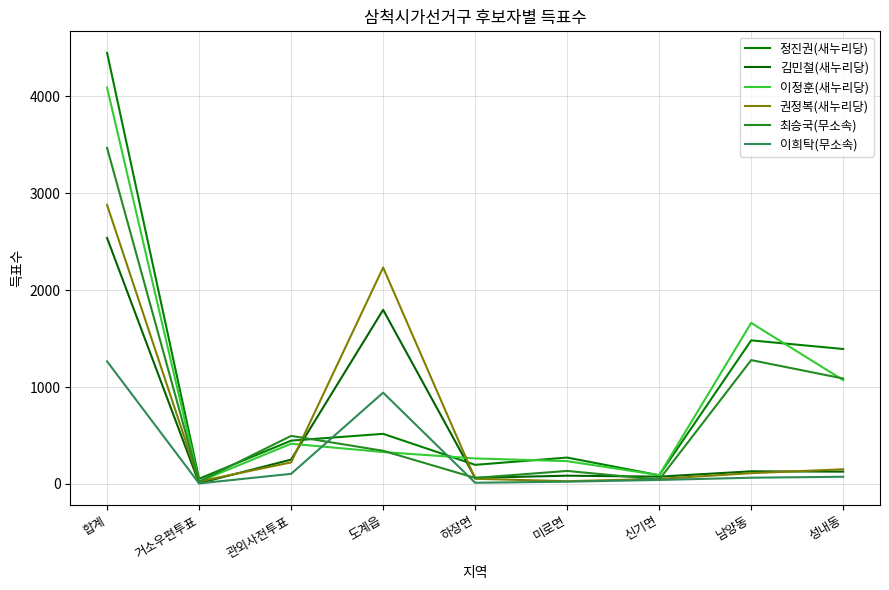

How many lines are shown in the chart?

6